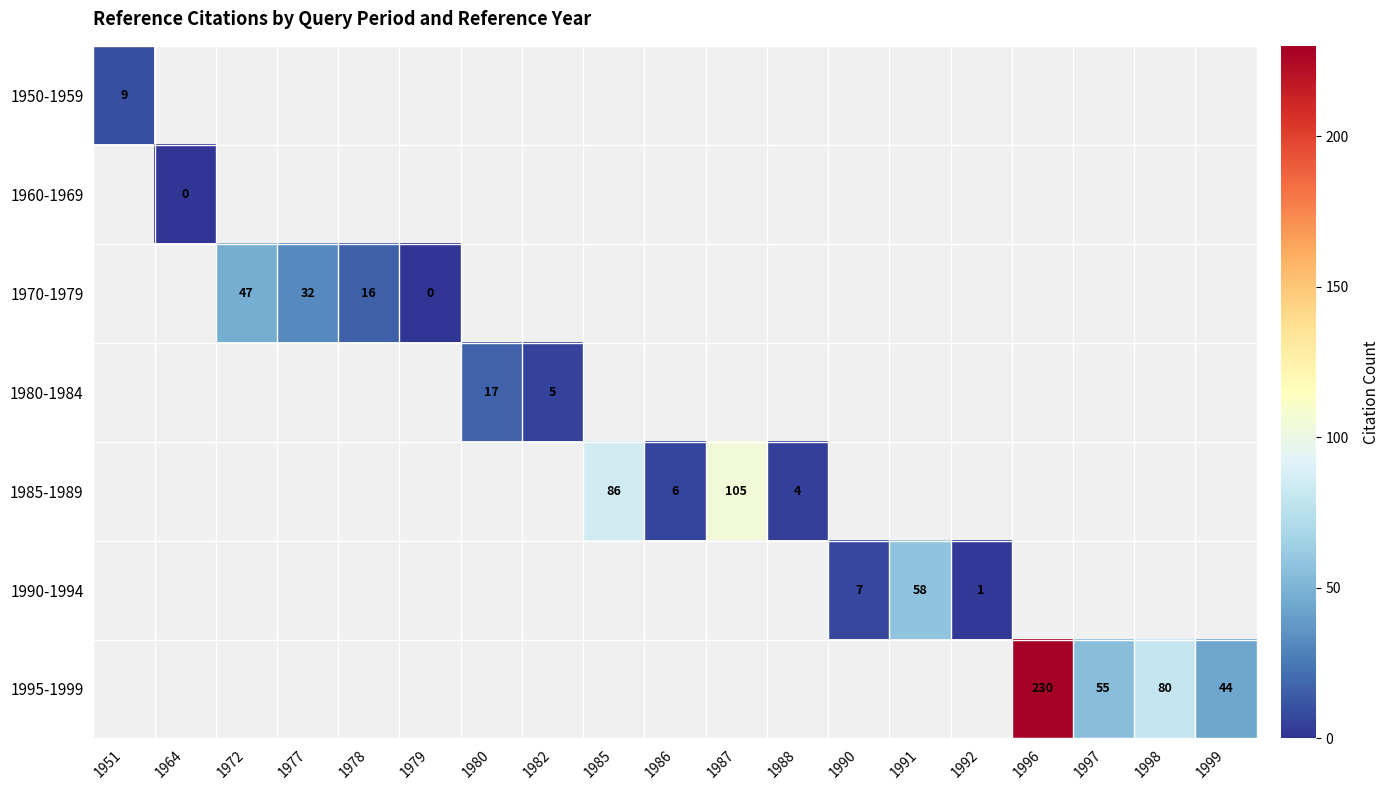

True or false: 1990-1994 has a value of 7 at 1990.

True